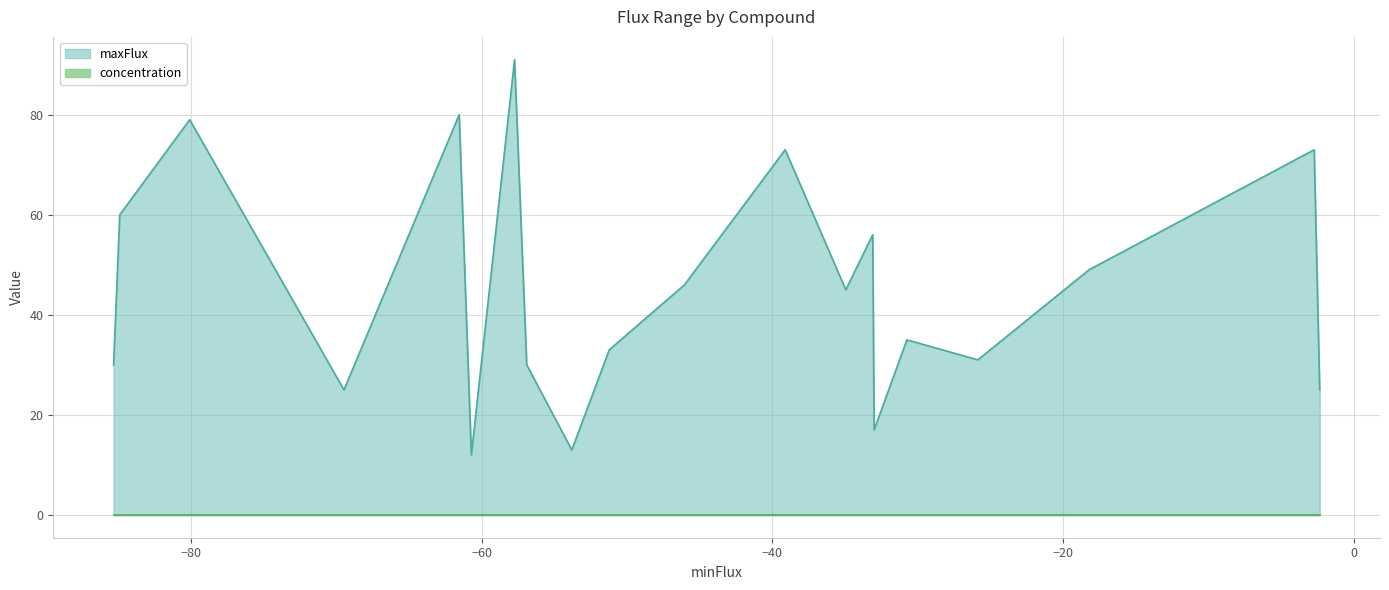

True or false: maxFlux has more than 2 points higher than both neighbors.

True